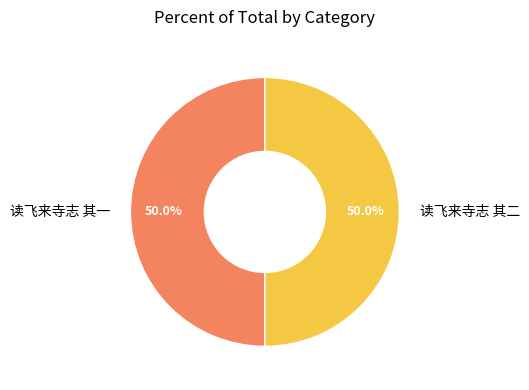

Approximately how many times larger is the value at 读飞来寺志 其二 compared to 读飞来寺志 其一?

1.0